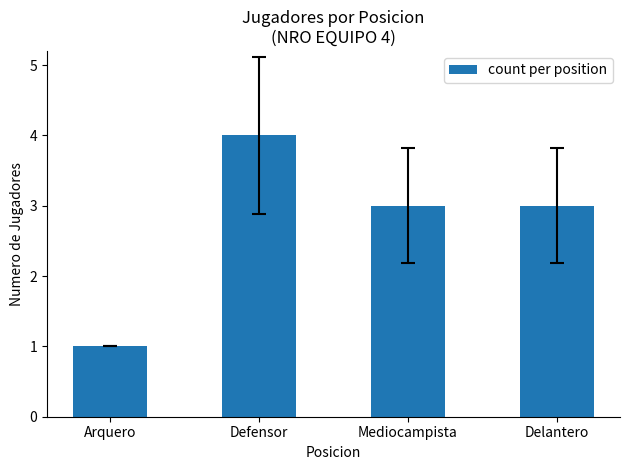

Read the value at Delantero.

3